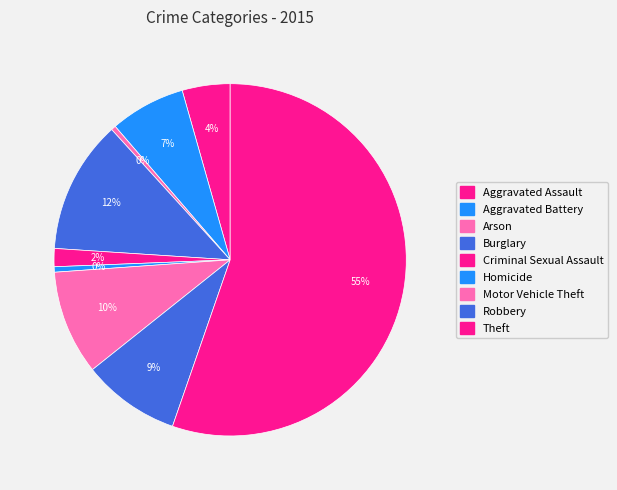

How many segments does this pie chart have?

9